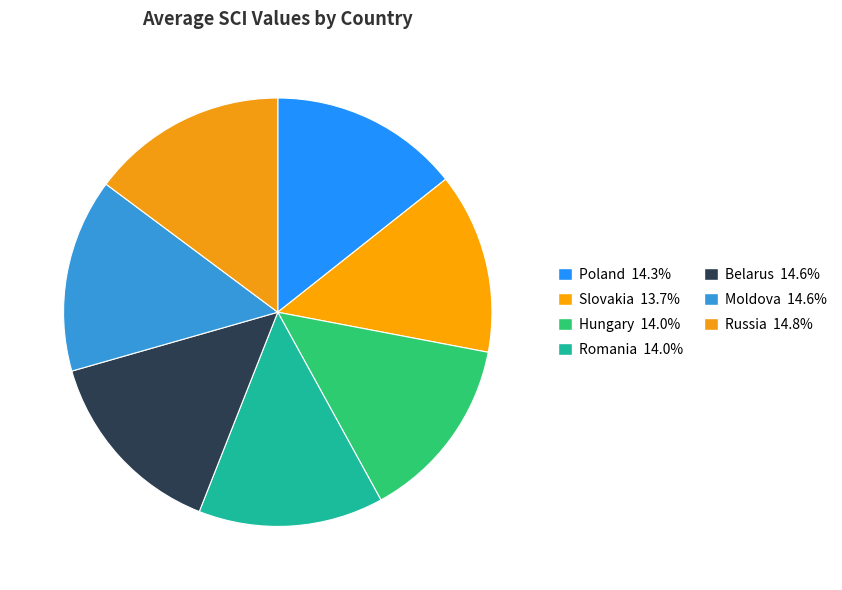

Does Russia account for over 50% of the chart?

No